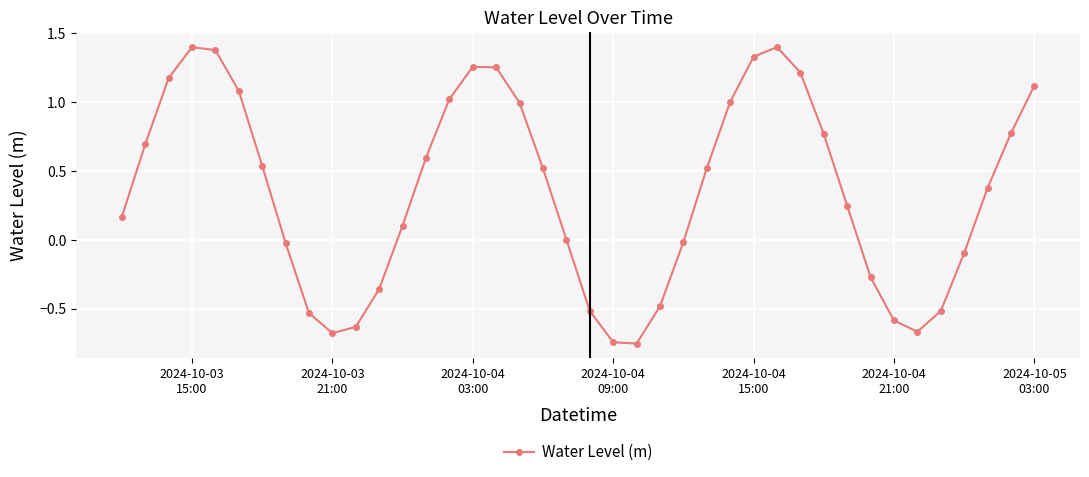

What is the maximum value shown in the chart?

1.4